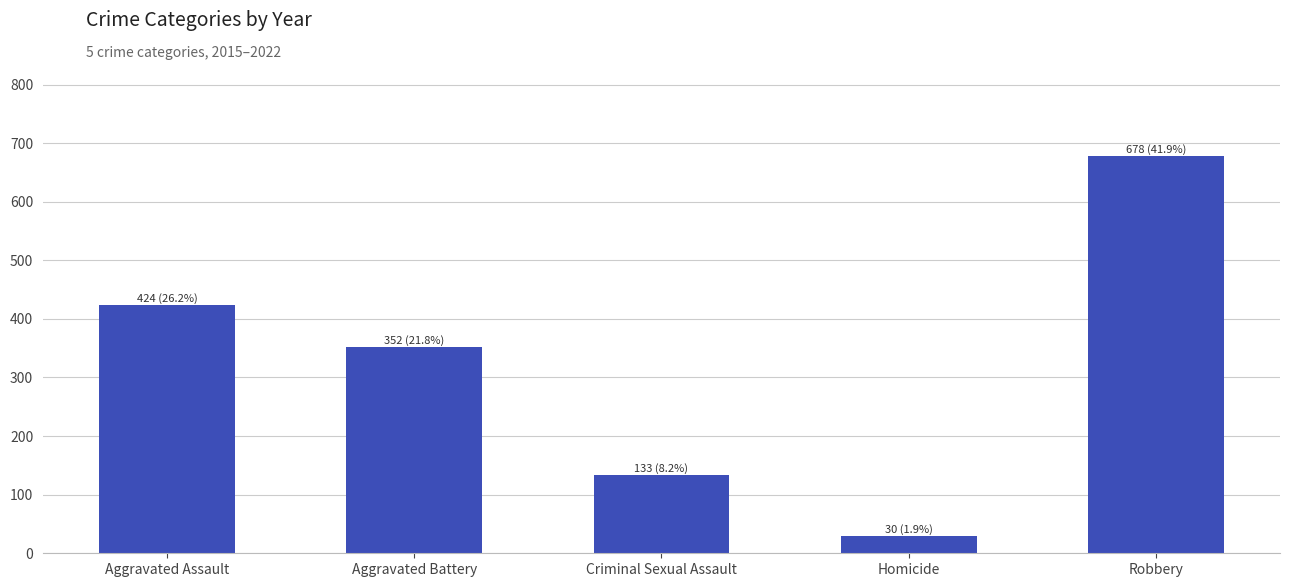

What is the value of the 2nd bar from the left?

352